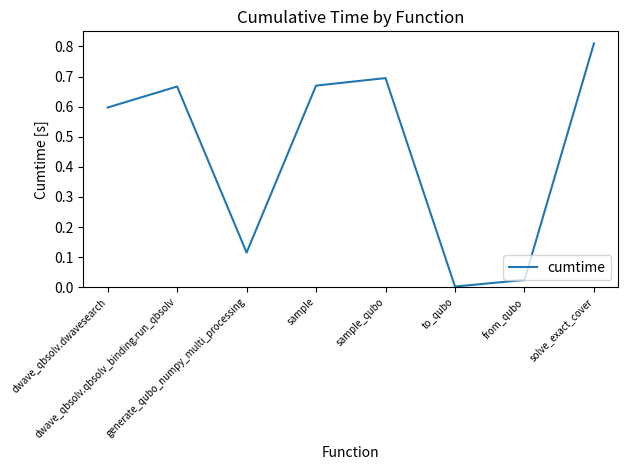

What is the average value?

0.4